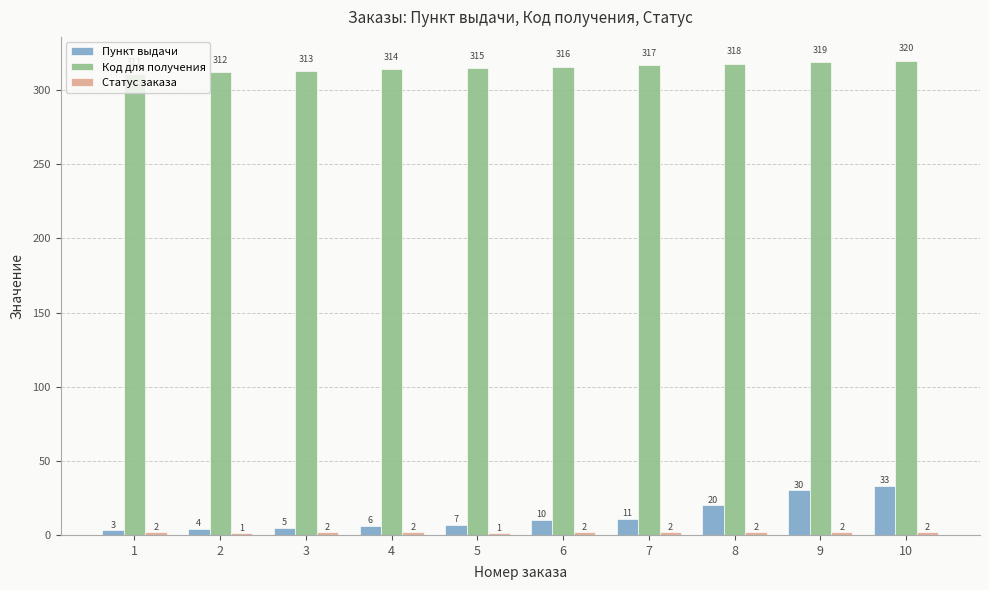

The value of Пункт выдачи at 5 is 7. True or false?

True